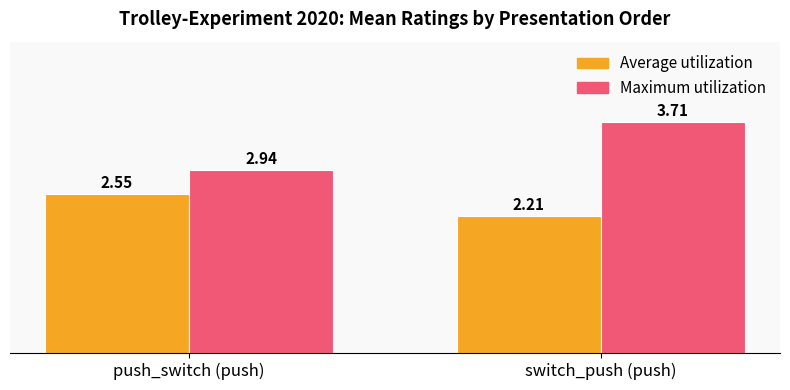

Which series changed the most between push_switch (push) and switch_push (push)?

Maximum utilization